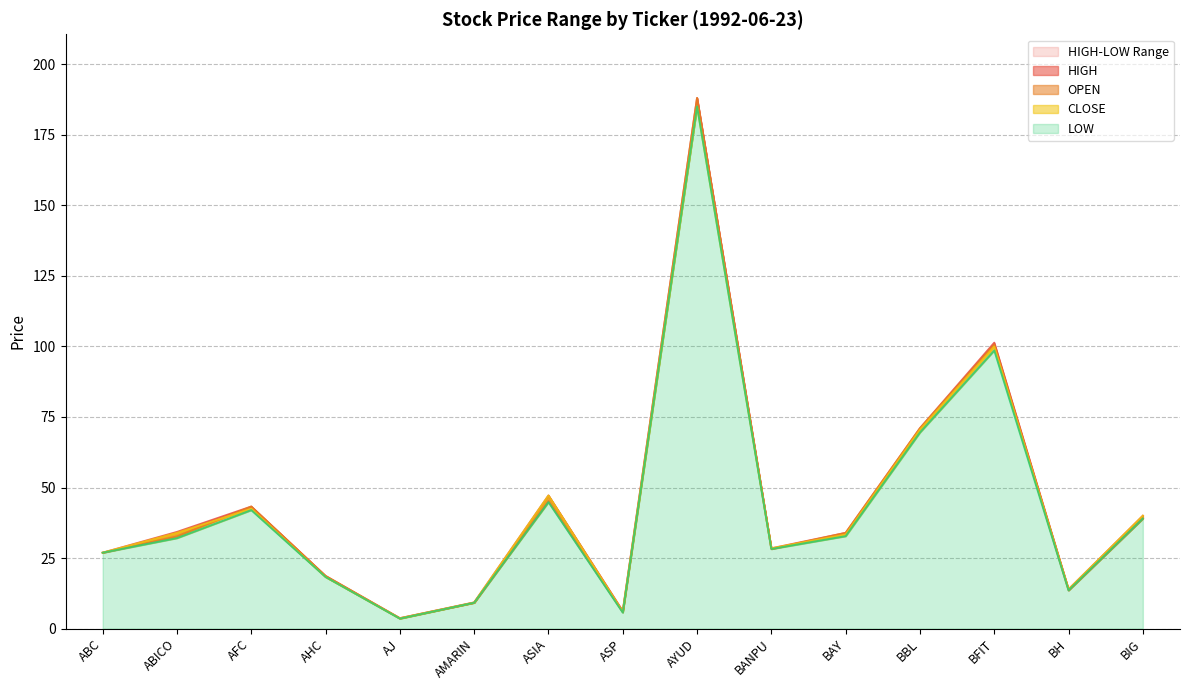

The value of HIGH at AFC is 43.2. True or false?

True